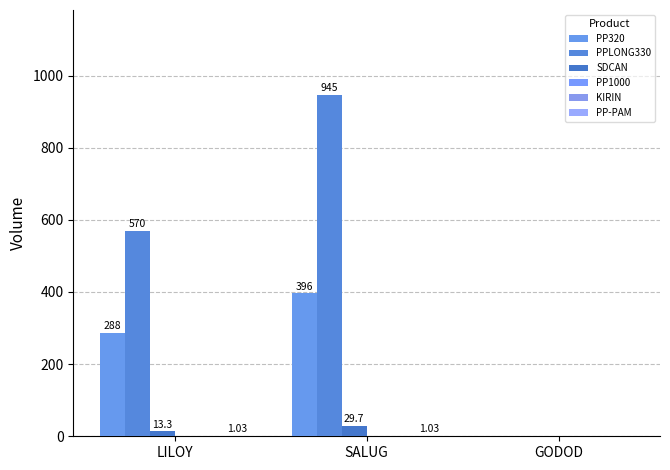

Where does the PP-PAM series first go above 1?

LILOY